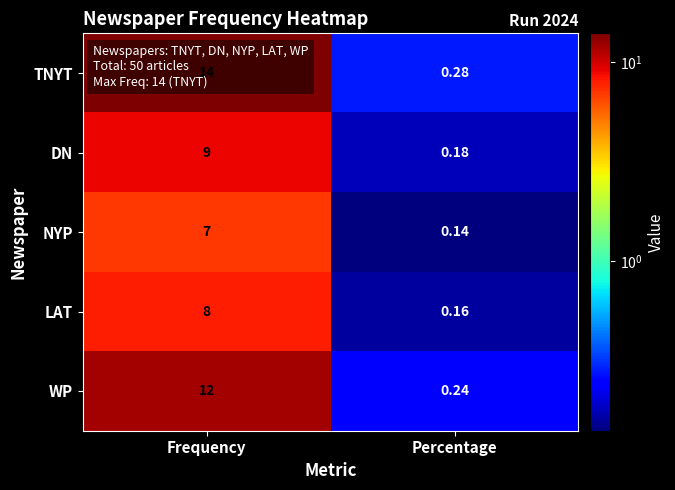

Which series has the widest spread of values?

TNYT